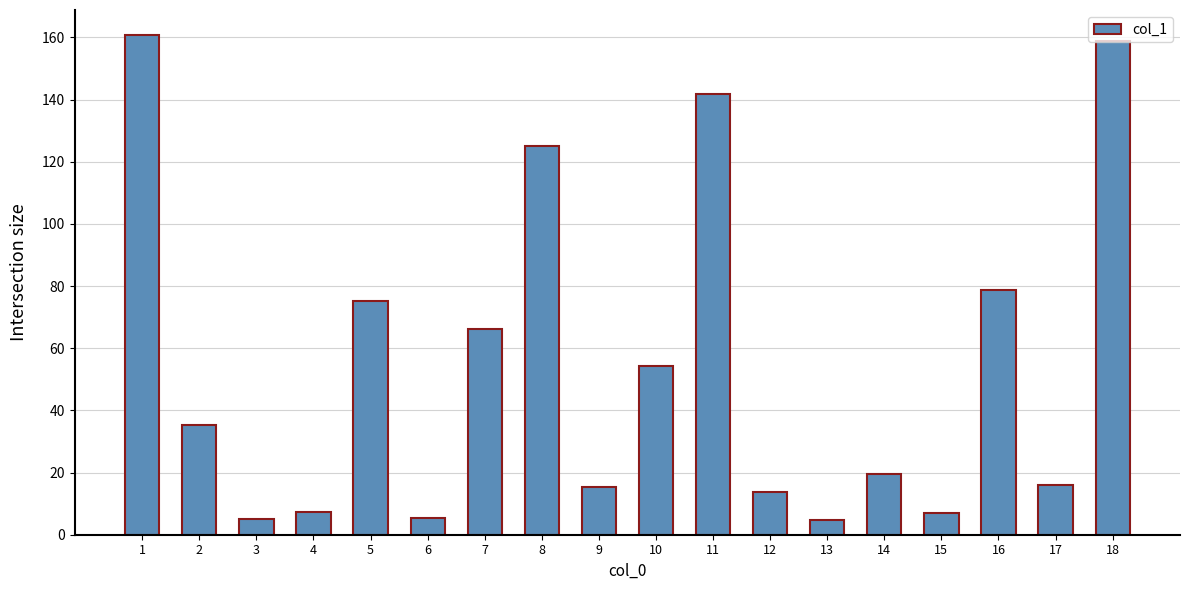

What is the difference between the second highest and minimum values?

154.3